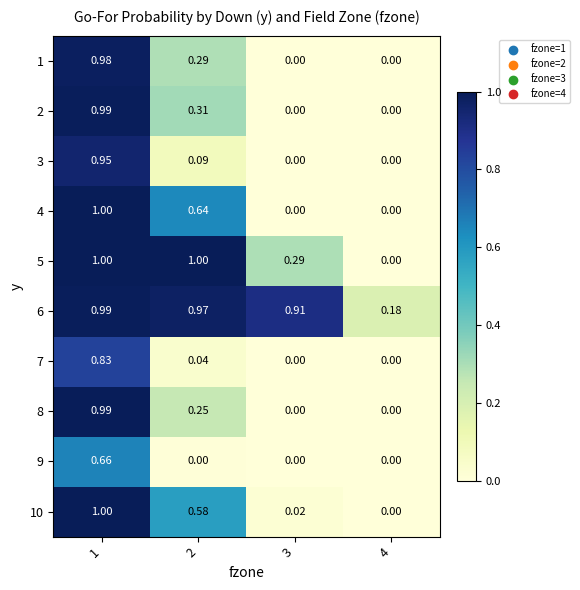

Which series has the largest total across all categories?

6